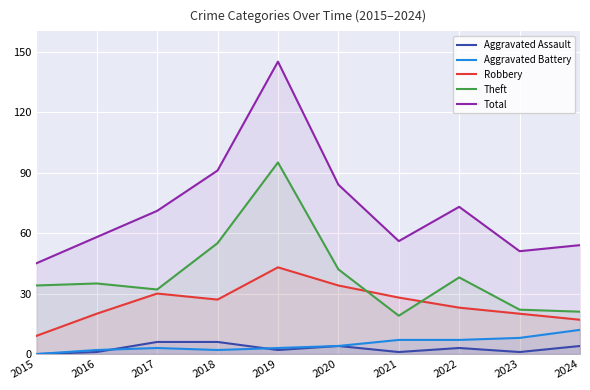

Where does the Total series first go above 71?

2018